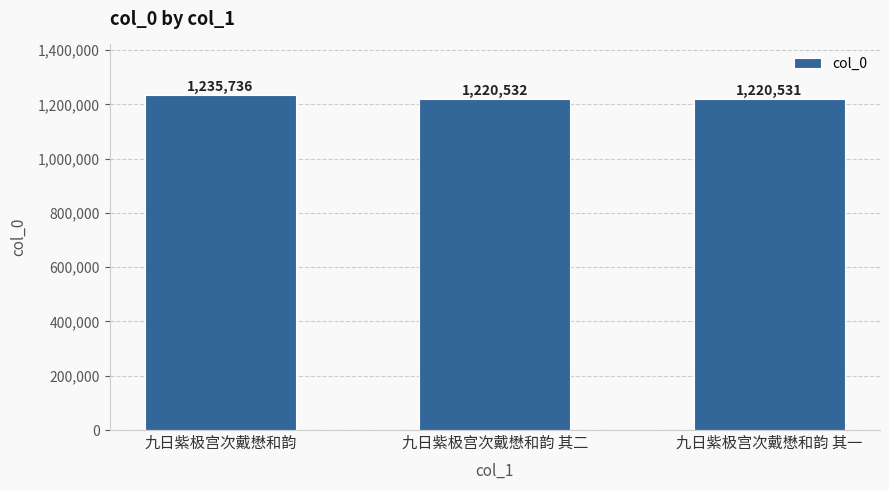

What is the minimum value shown in the chart?

1220531